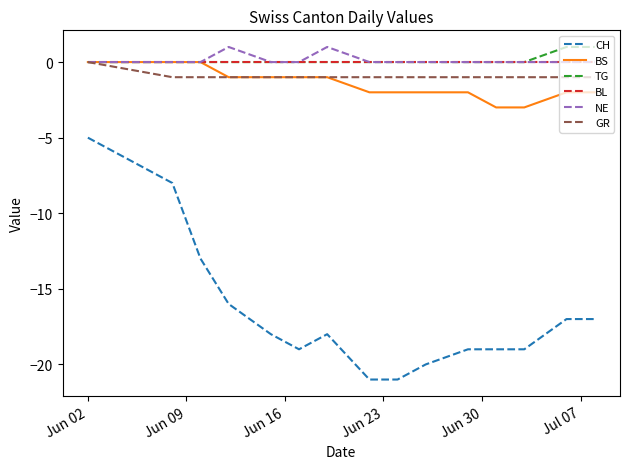

Which series has the largest range (max minus min)?

CH